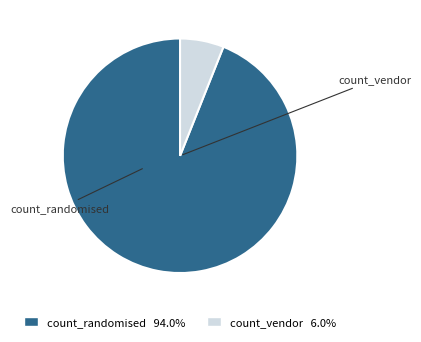

What is the change in value from count_randomised to count_vendor?

-40557